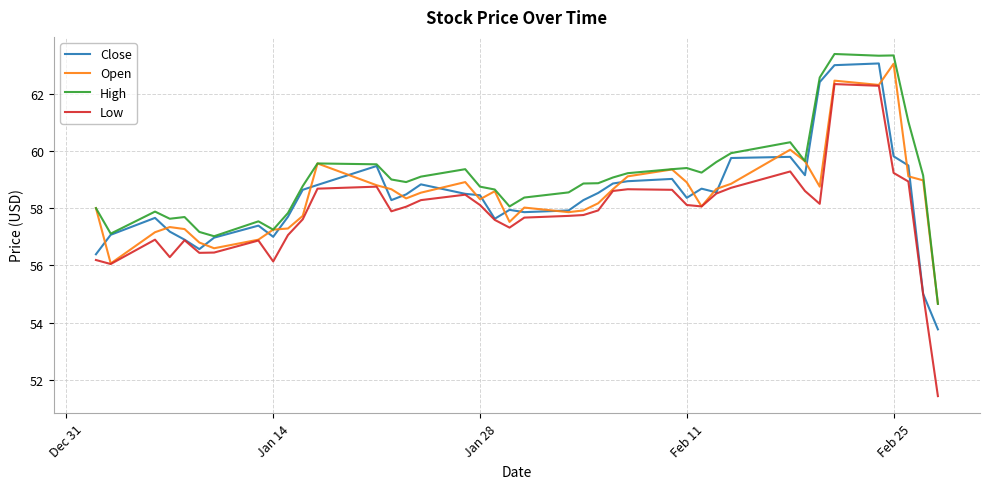

In Open, how many points are higher than both neighbors (excluding endpoints)?

9